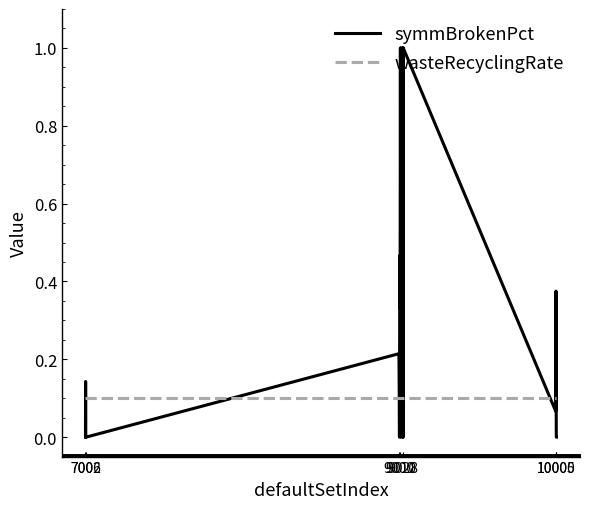

List the series in order of their peak value, highest first.

symmBrokenPct, wasteRecyclingRate